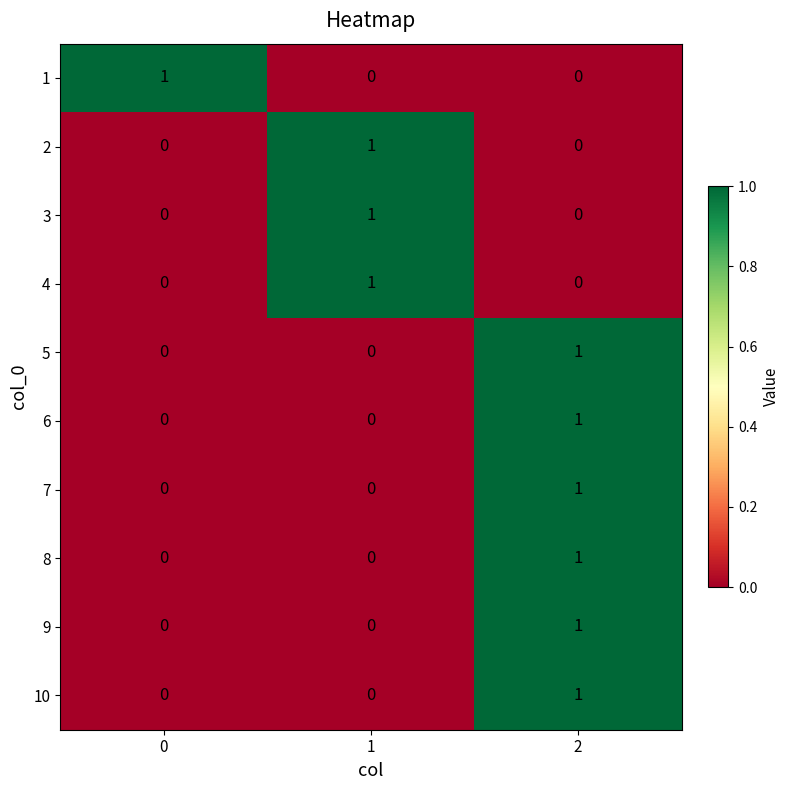

The 7 series shows 2 at 2. True or false?

False